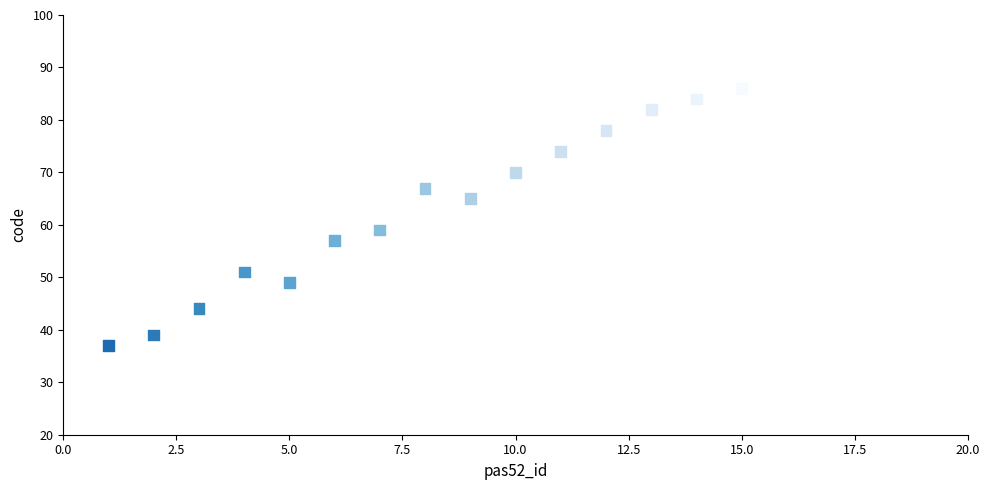

What is the range of Y values (max minus min)?

49